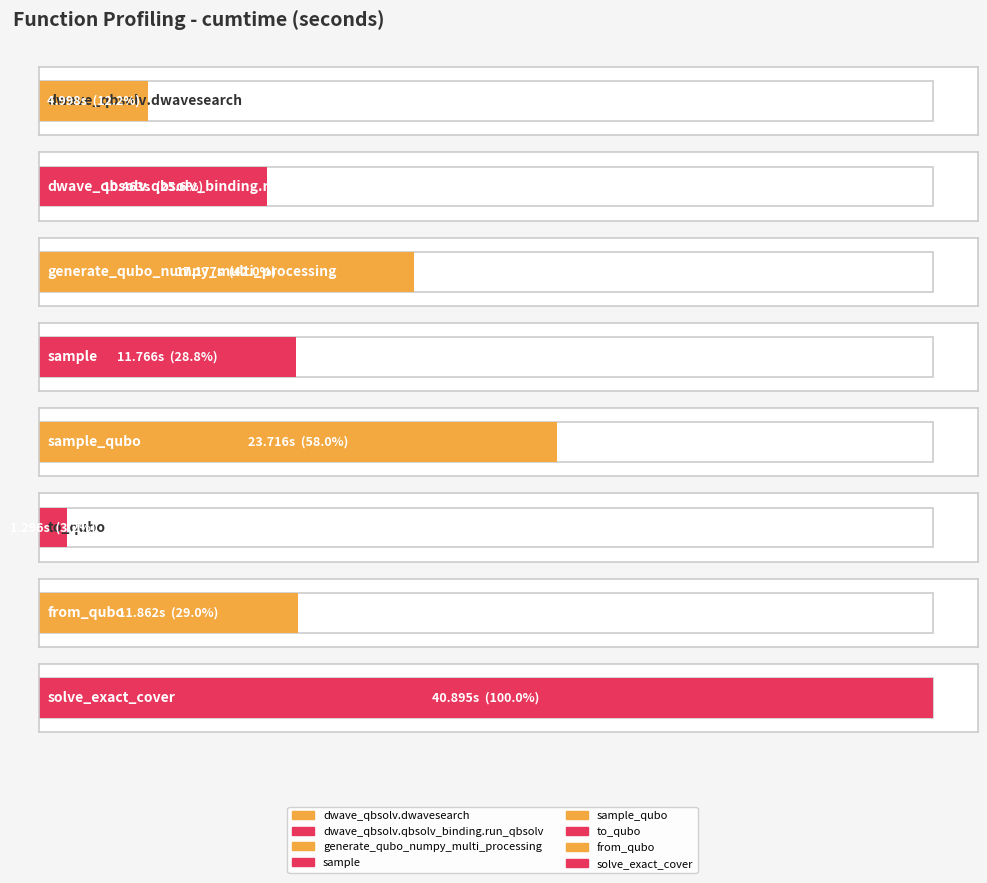

Count the number of categories in the chart.

8